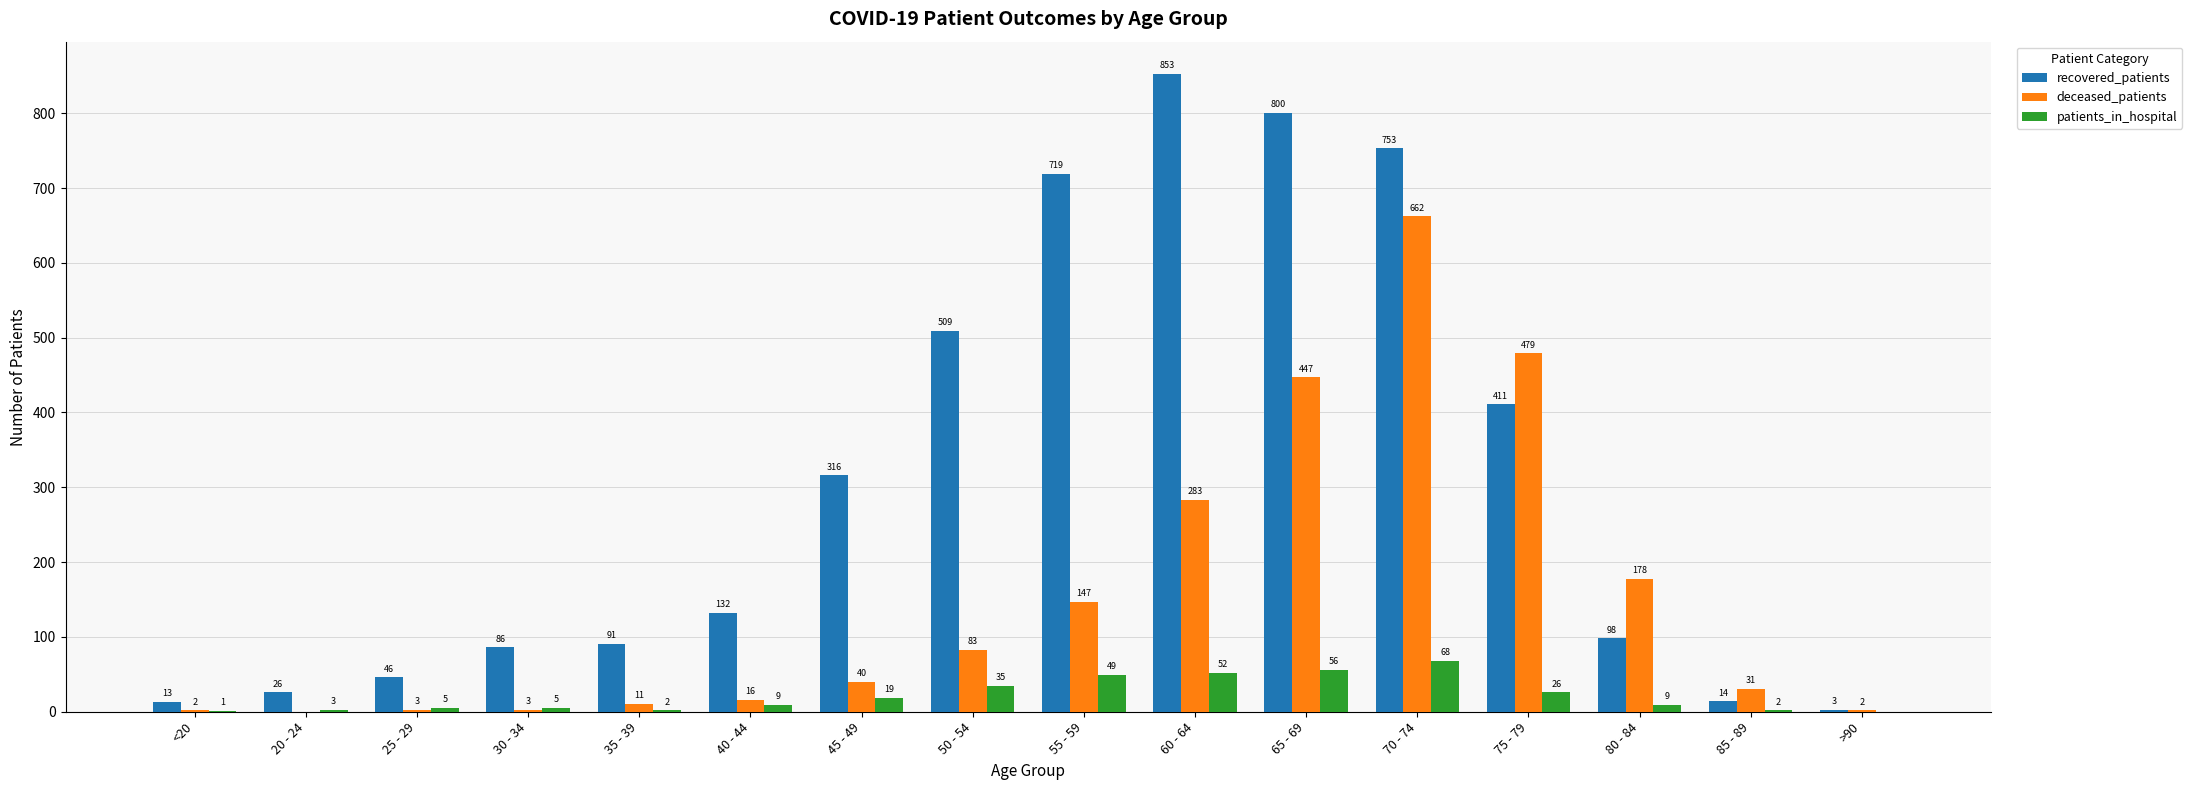

What is the maximum value for patients_in_hospital?

68